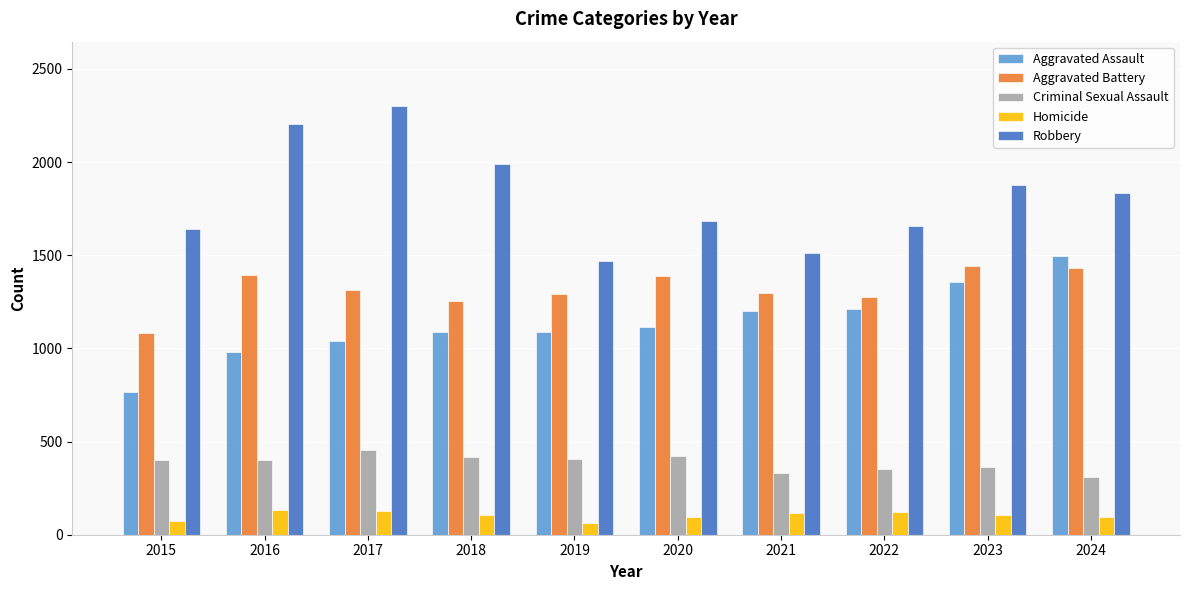

What is the value of the Aggravated Assault bar at the 4th from the left?

1087